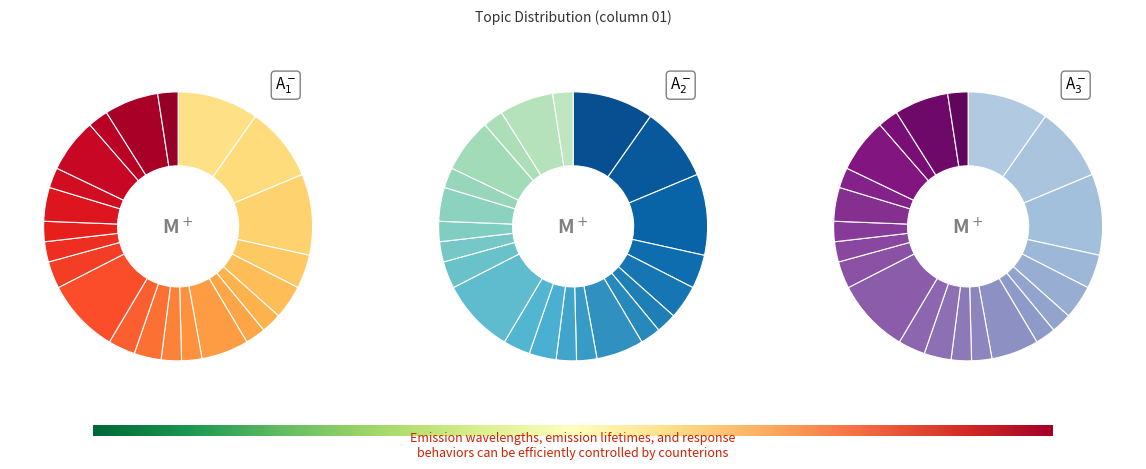

Is there a majority slice in this chart?

No